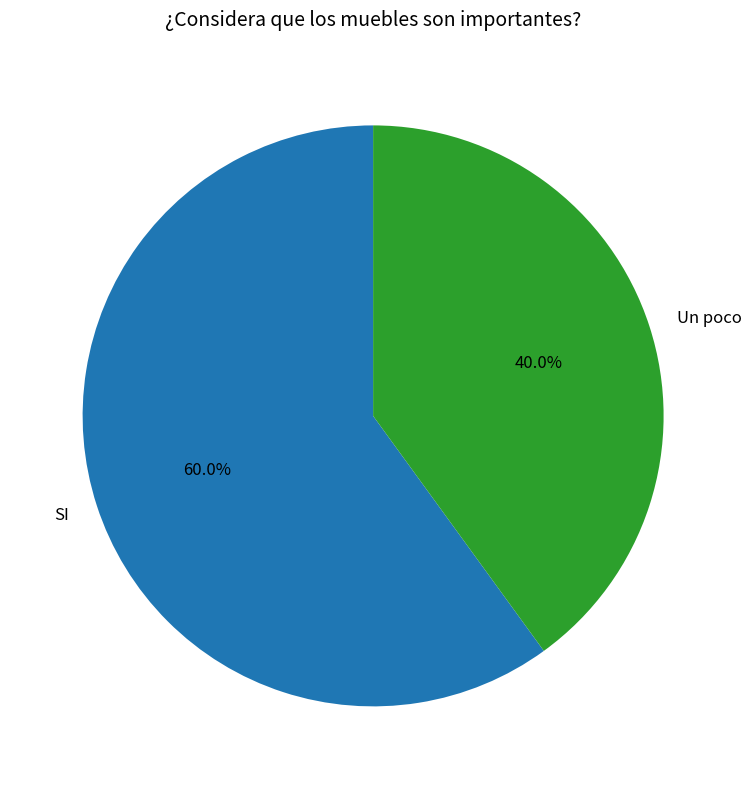

What is the ratio of the value at Un poco to the value at SI?

0.7